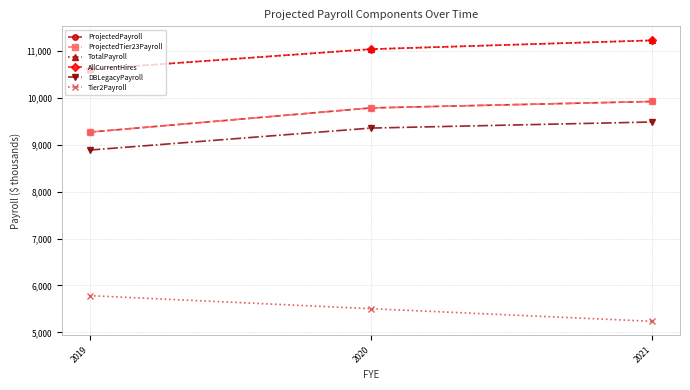

How many lines are shown in the chart?

6